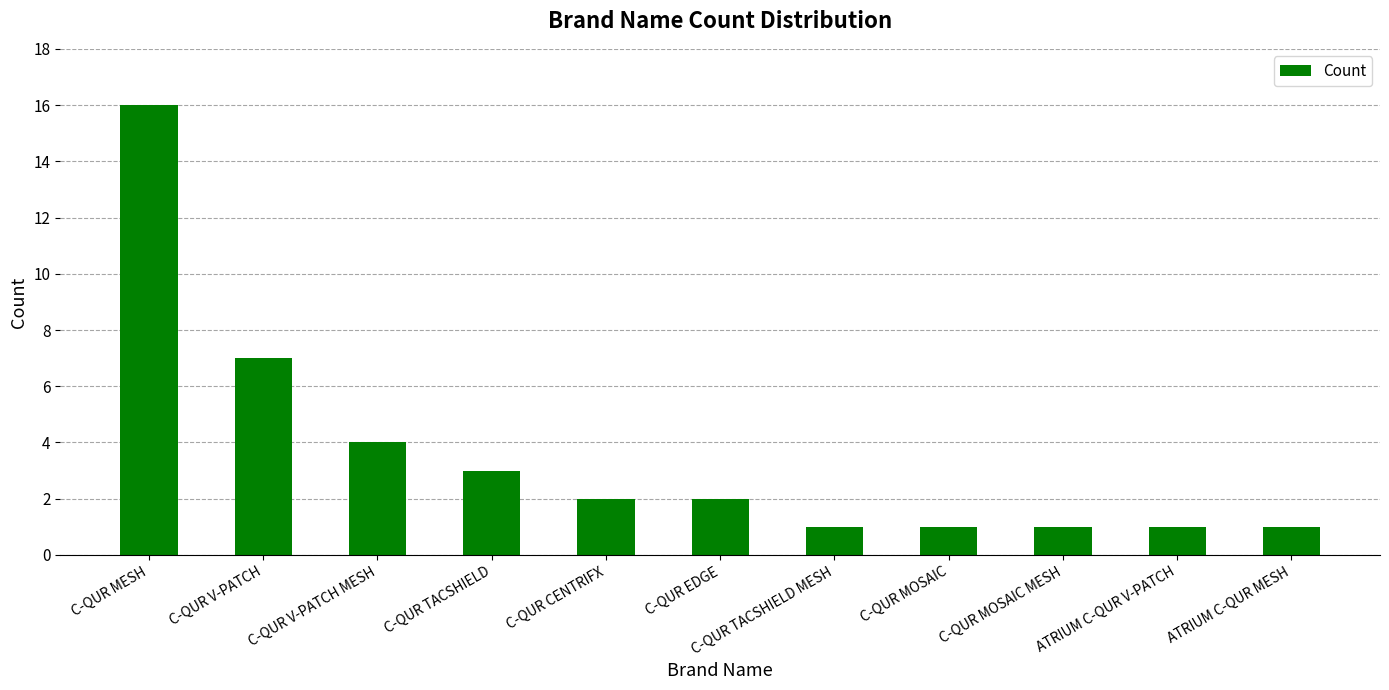

What is the sum of the values at C-QUR CENTRIFX and C-QUR MOSAIC?

3